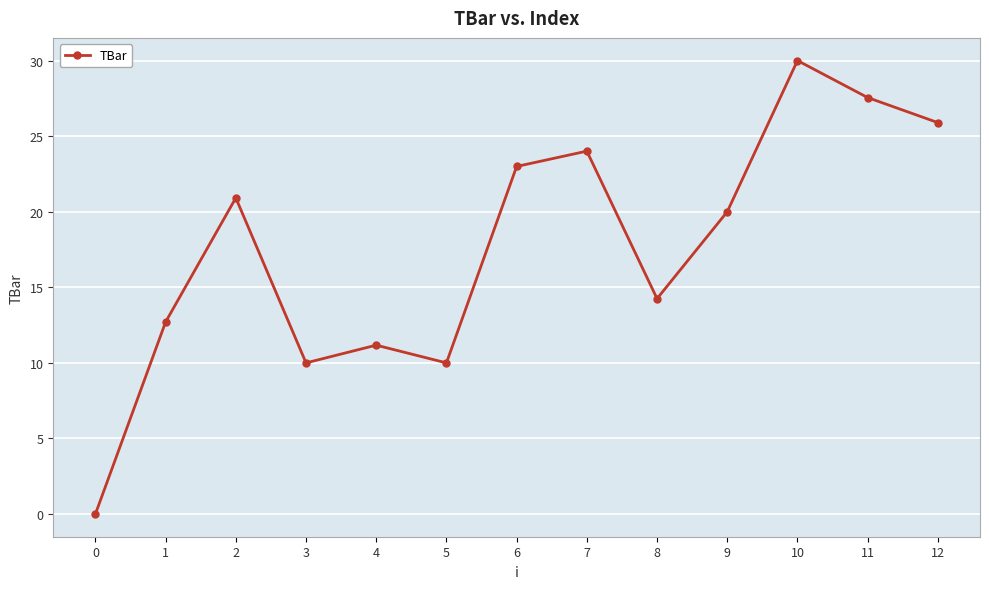

Reading left to right, list all the values displayed in this chart.

0=0.0	1=12.7	2=20.9	3=10.0	4=11.2	5=10.0	6=23.0	7=24.0	8=14.2	9=20.0	10=30.0	11=27.6	12=25.9